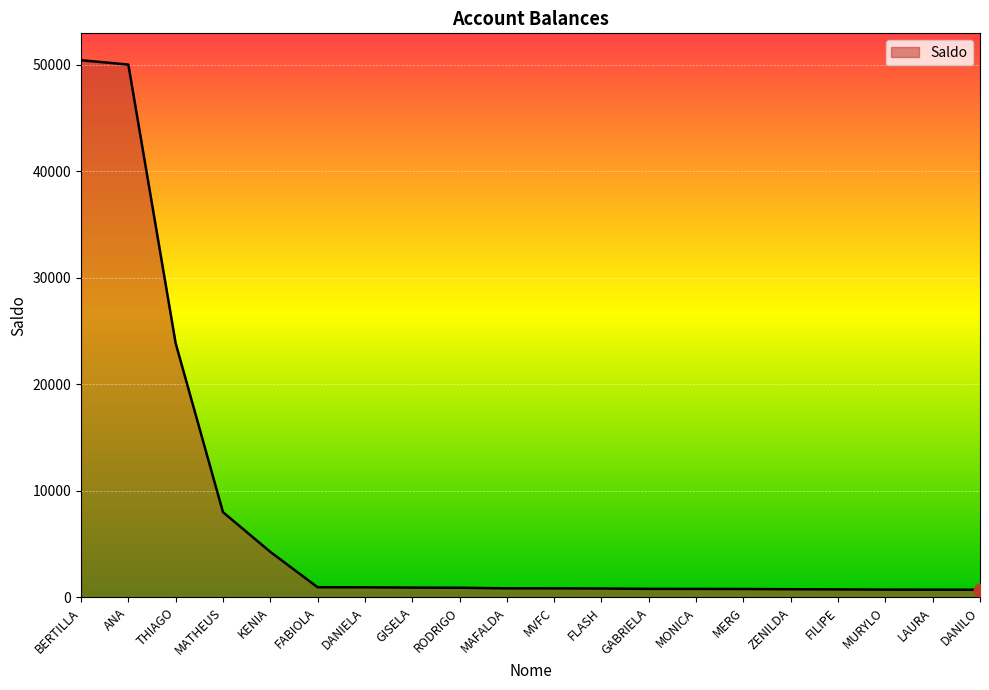

What is the change in value from GISELA to MAFALDA?

-66.8